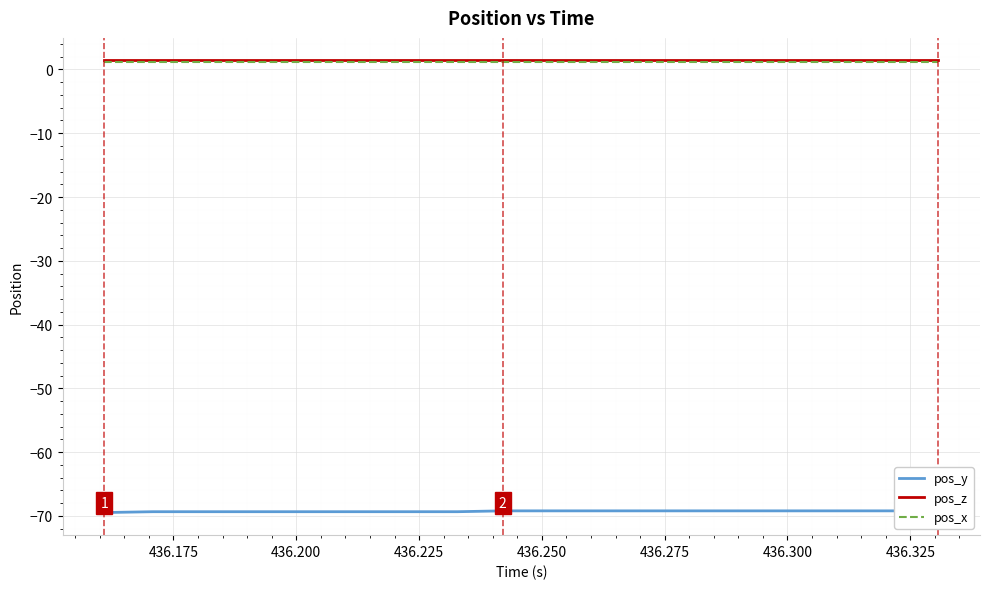

What is the maximum value for pos_z?

1.4